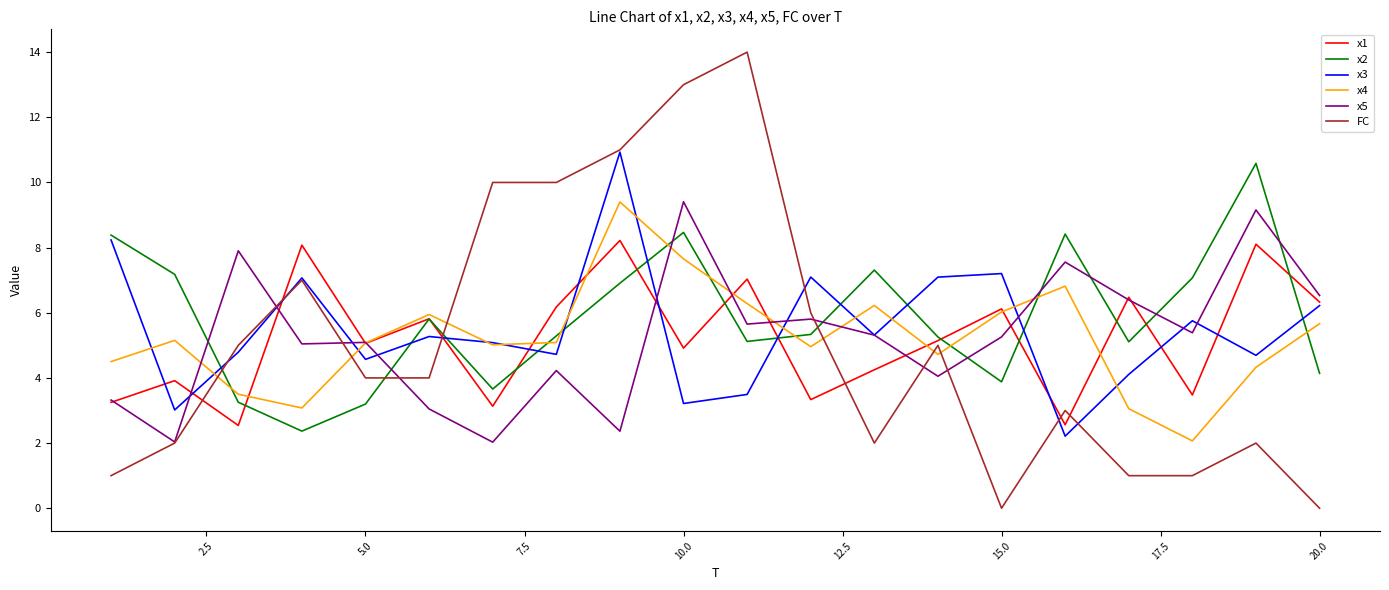

True or false: FC and x5 cross at least once.

True